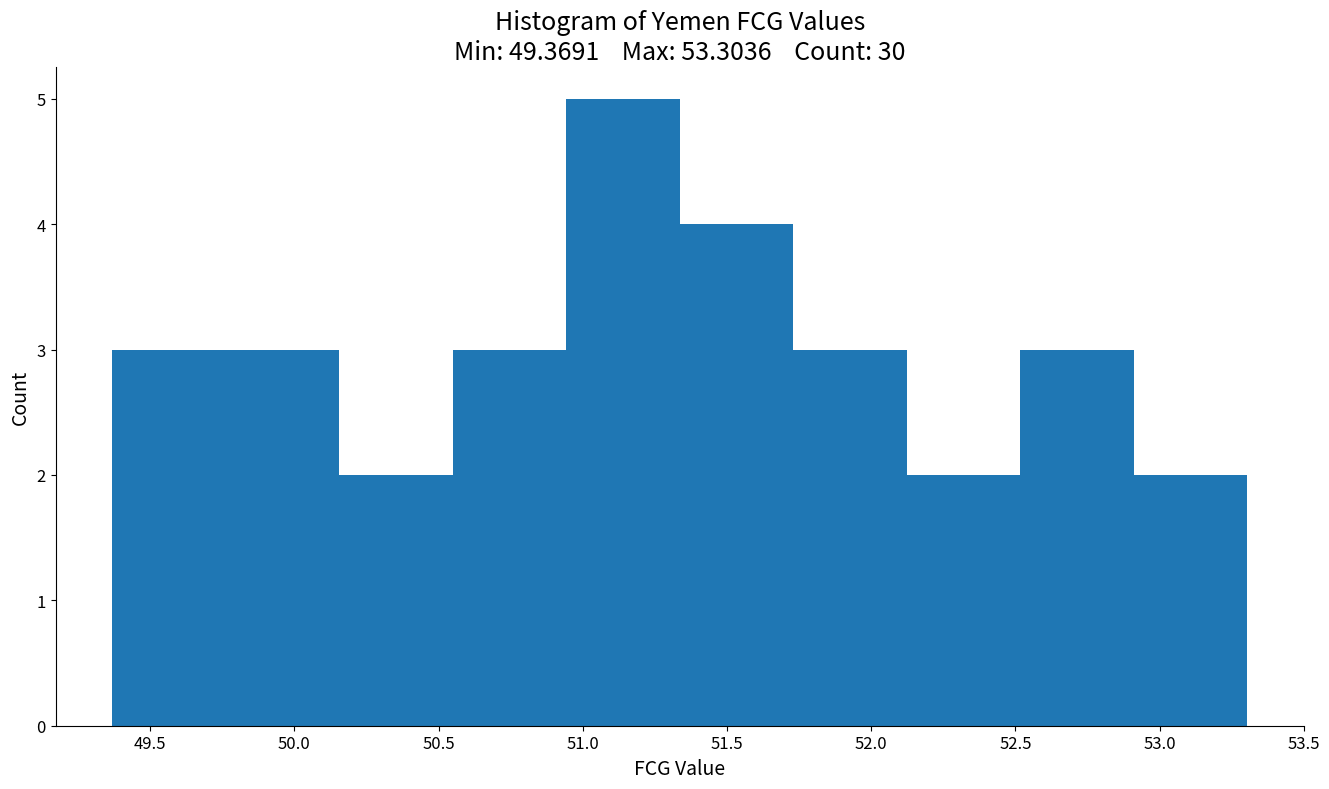

Which range on the x-axis has the tallest bar?

50.95 to 51.35